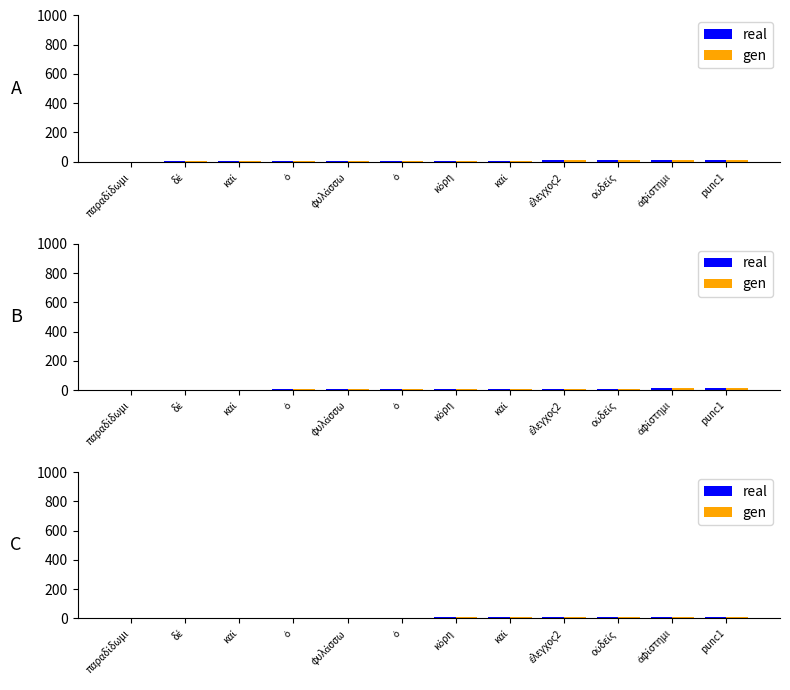

The value of gen at ὁ is 6. True or false?

True